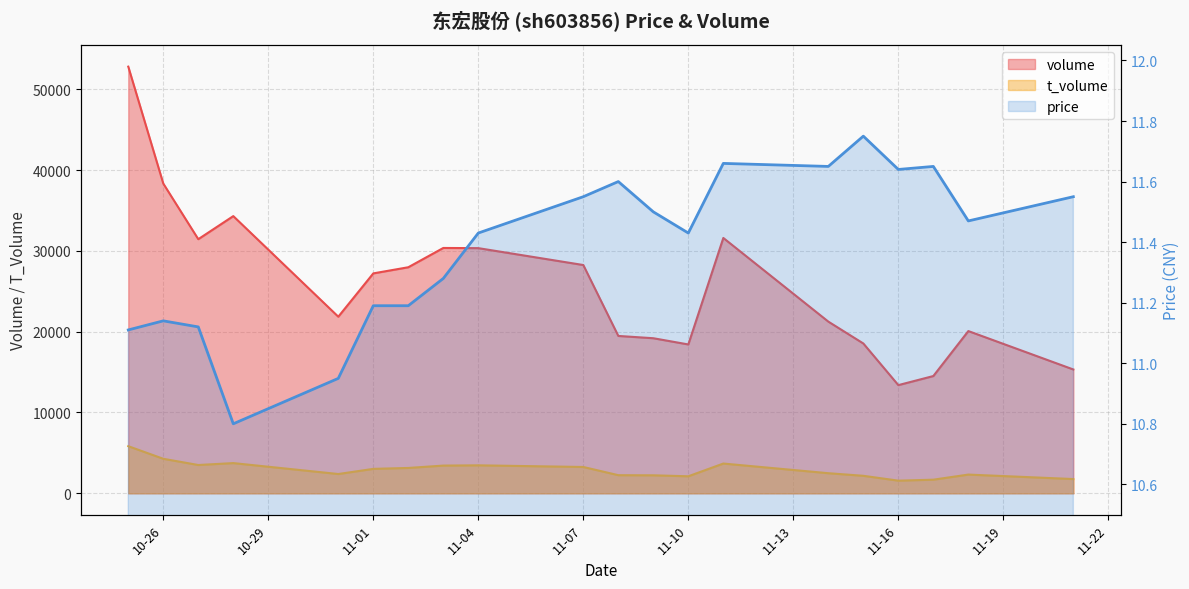

What is the difference between the price values at 2022-10-27 and 2022-10-31?

0.2